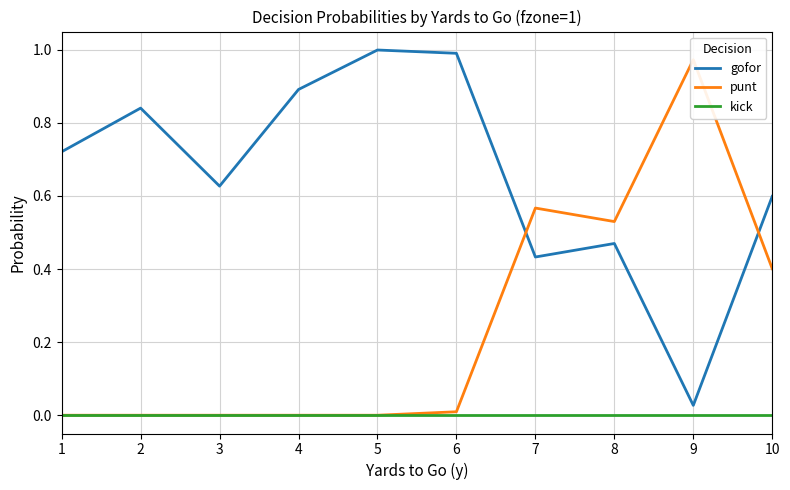

What is the maximum value for punt?

1.0